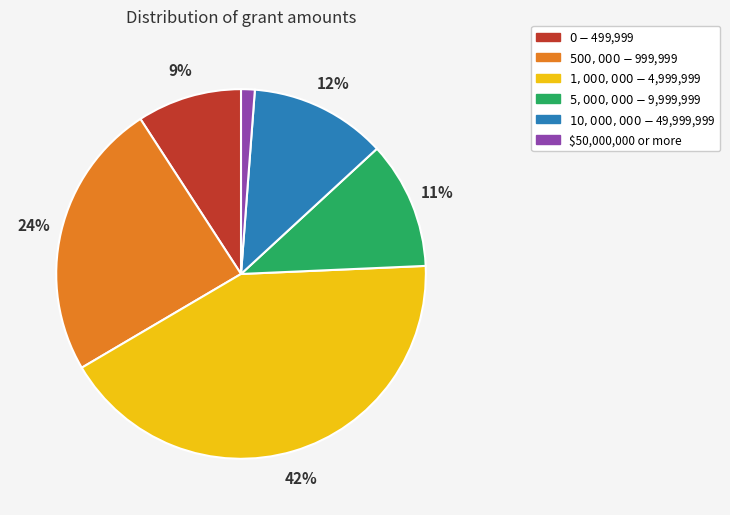

Does any single category account for the majority?

No